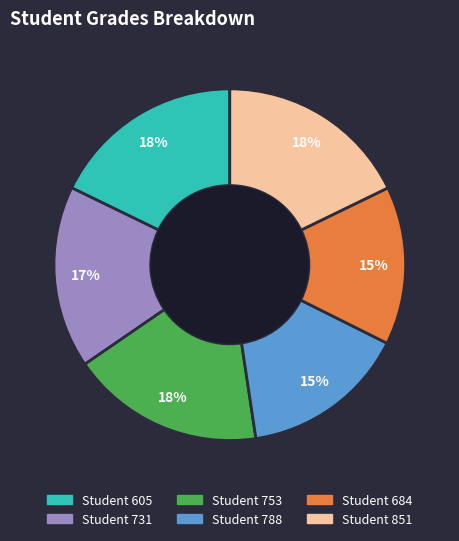

To the nearest percent, what is the average slice percentage?

17%